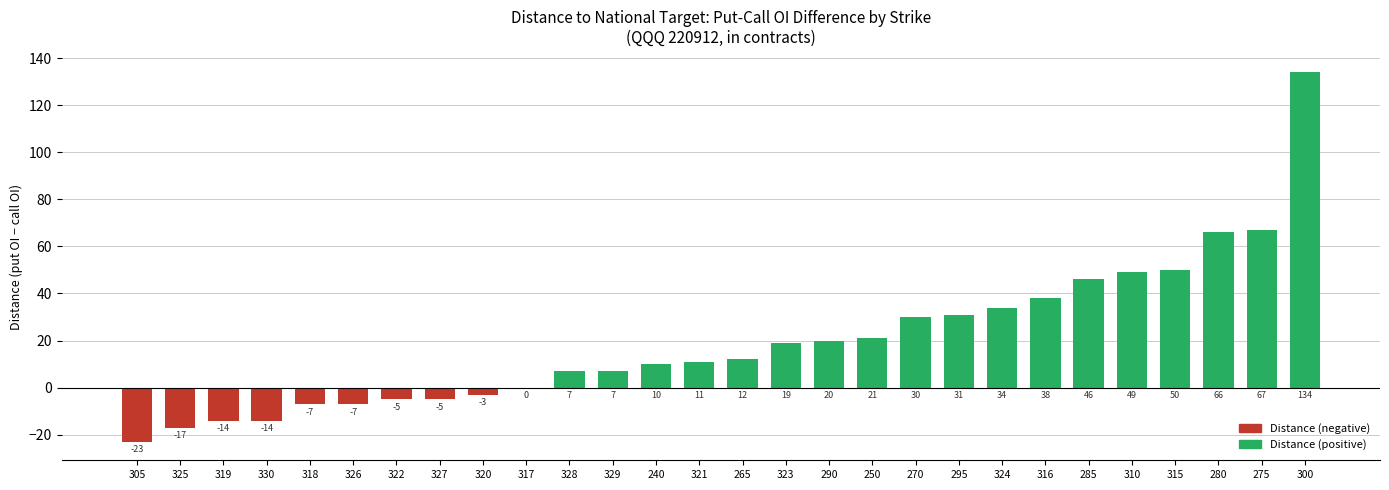

What is the sum of all values?

557